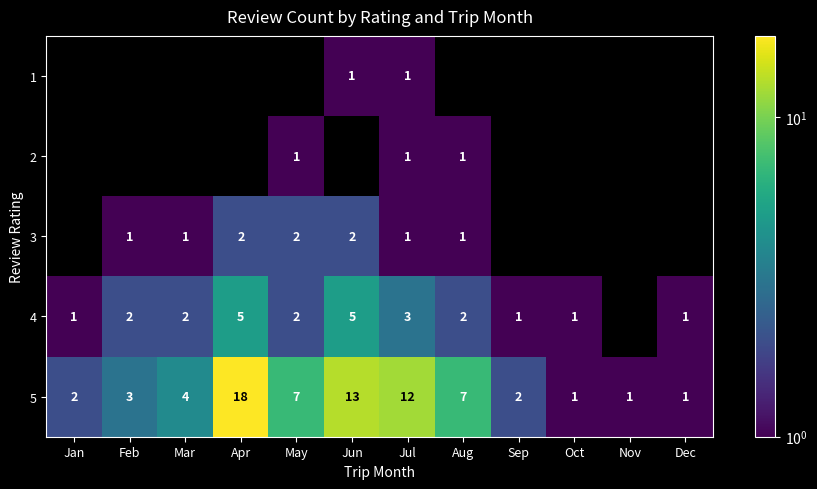

How many data points in 5 are less than 4?

6